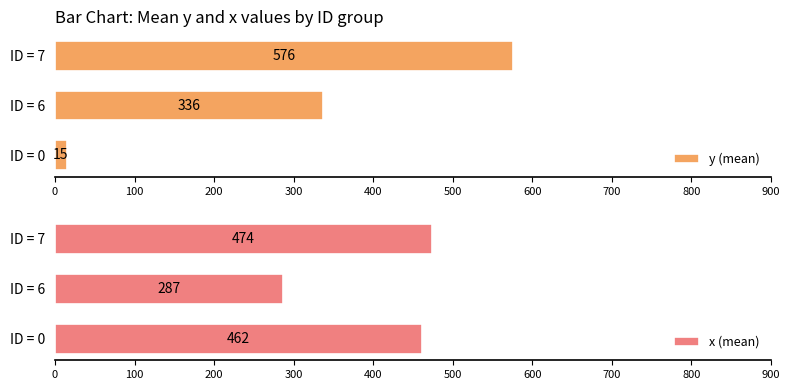

What are all the series names shown in the legend?

y (mean), x (mean)